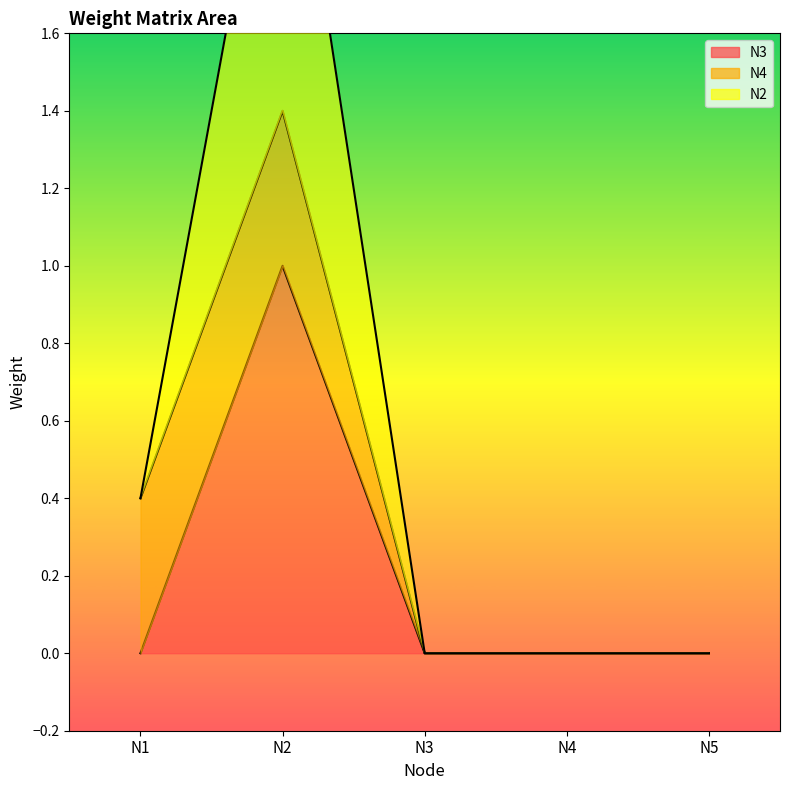

True or false: N3 has a value of -0.4 at N3.

False